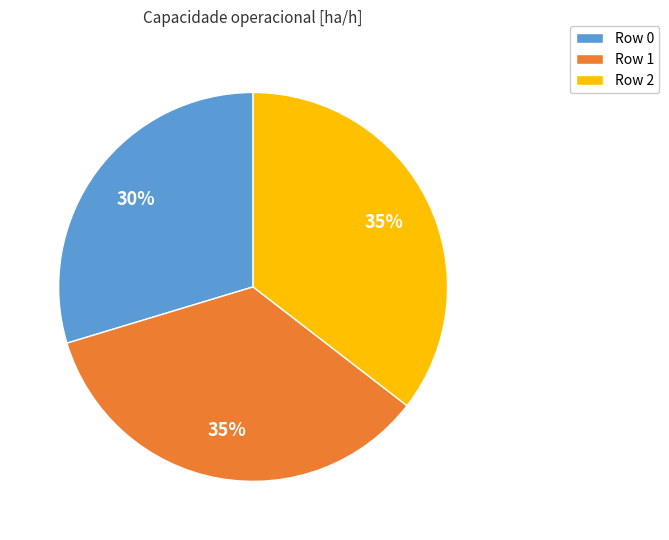

What is the smallest slice in the pie chart?

Row 0